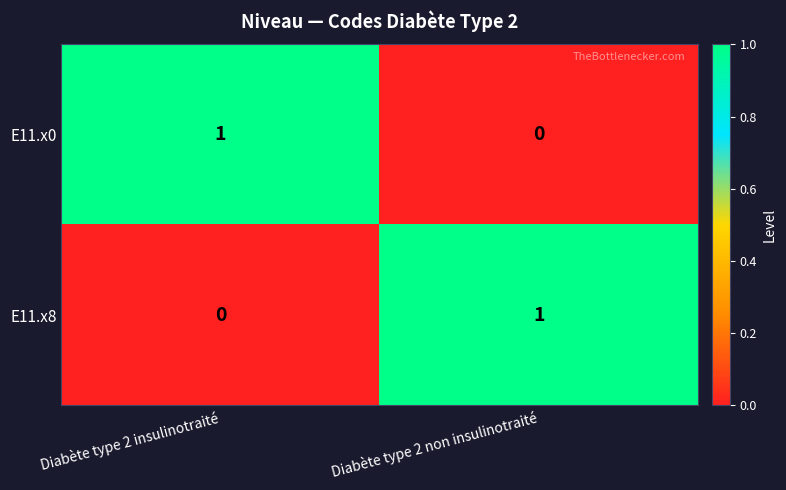

How many series are shown in this chart?

2